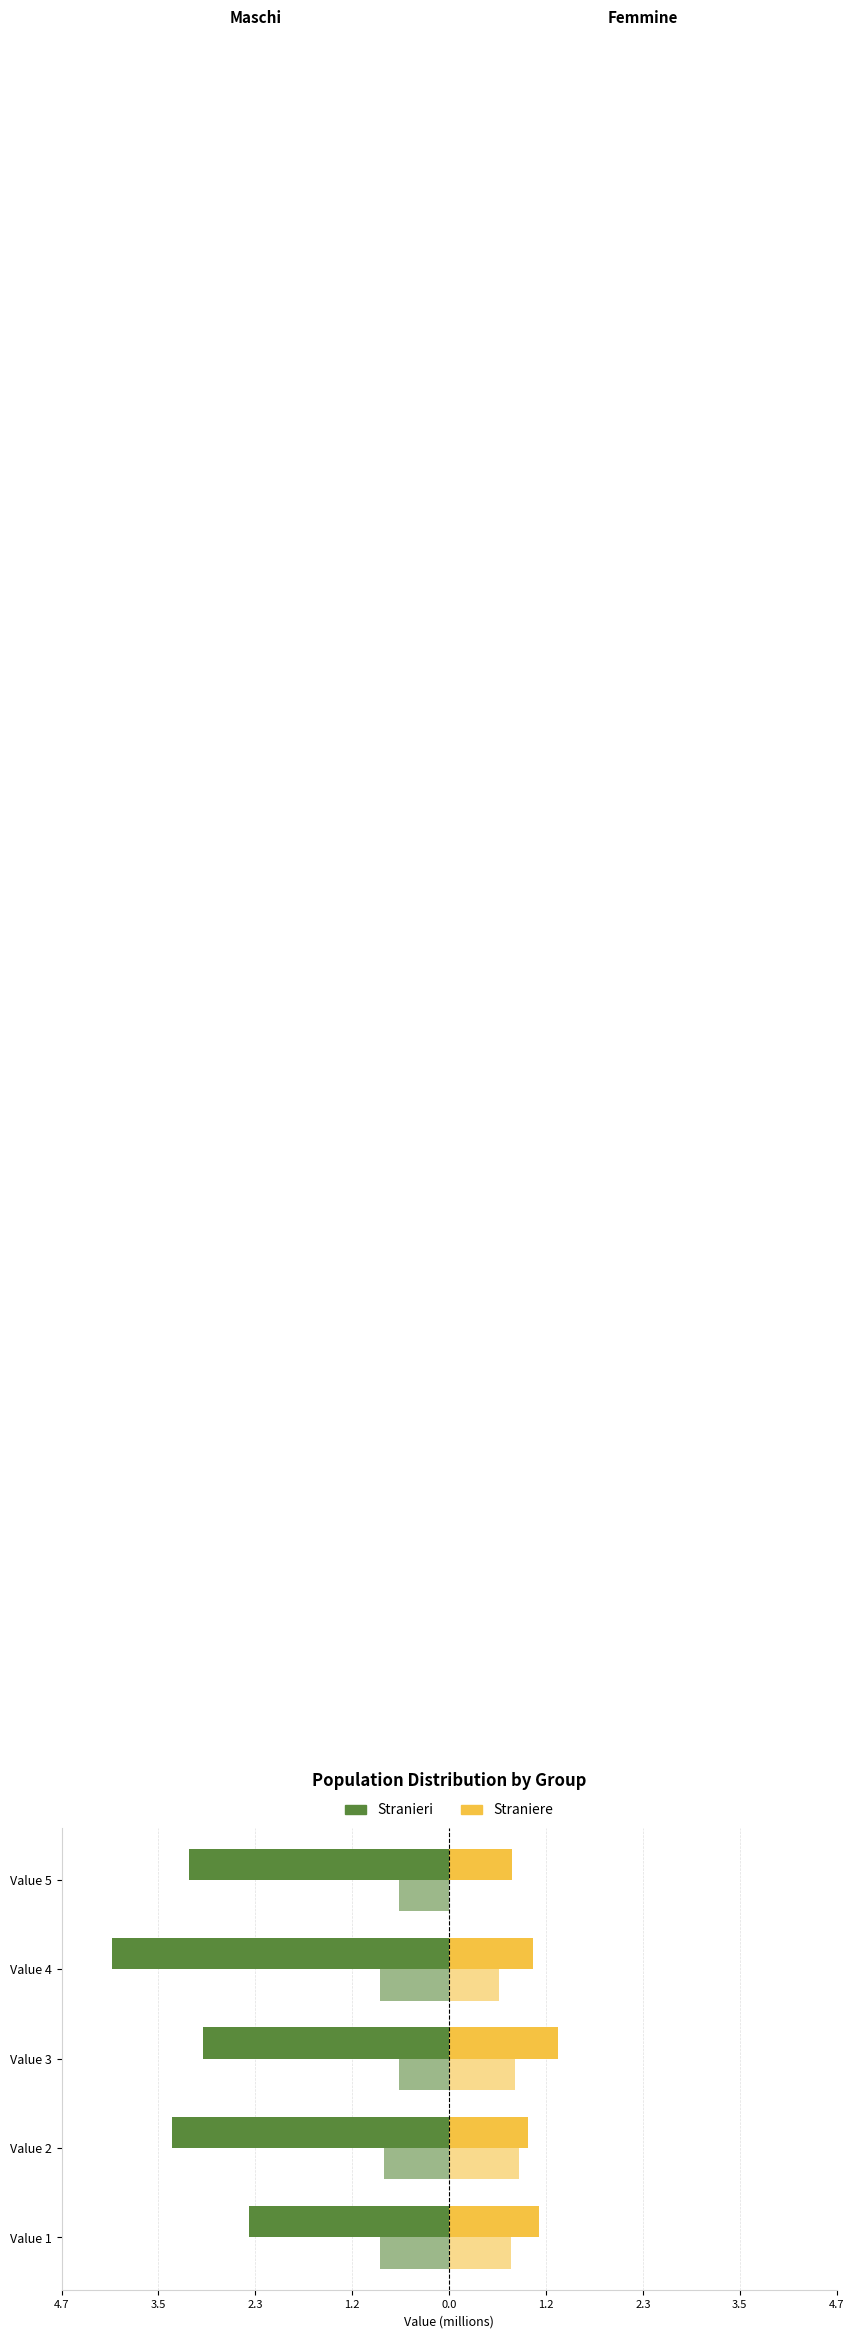

What is the sum of the Straniere values at Value 4 and Value 2?

2.0